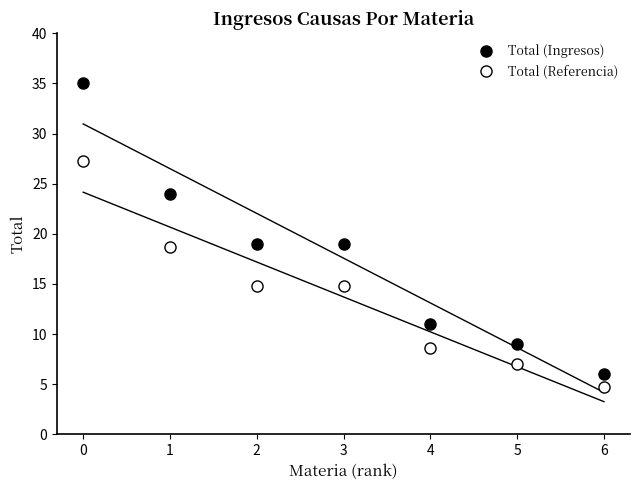

Which category has the lowest value across all series?

6